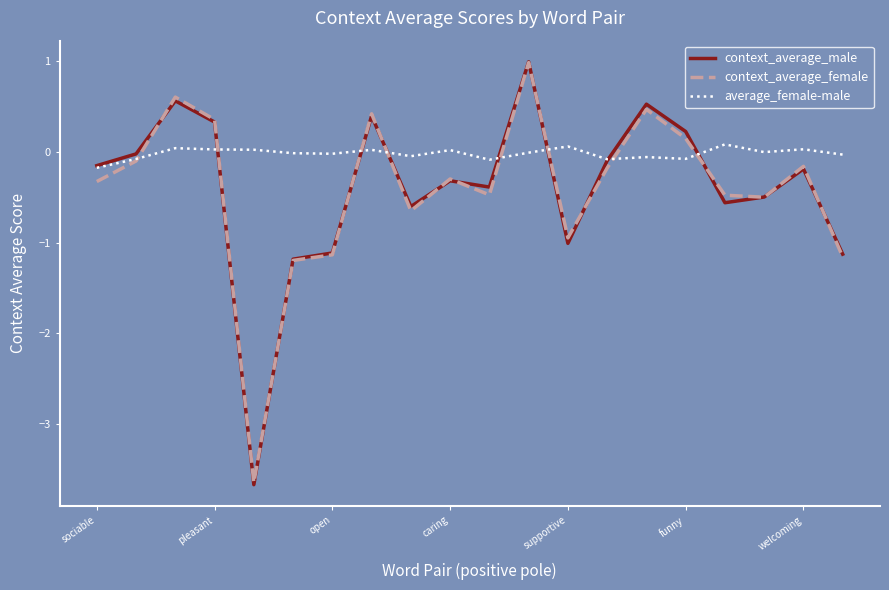

How many lines are shown in the chart?

3